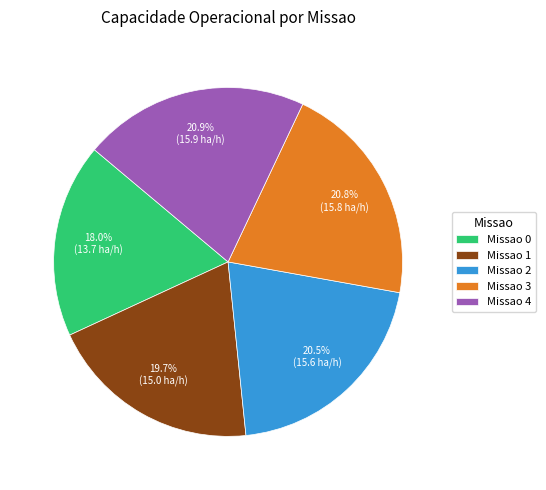

Is there any slice that represents more than half of the pie?

No